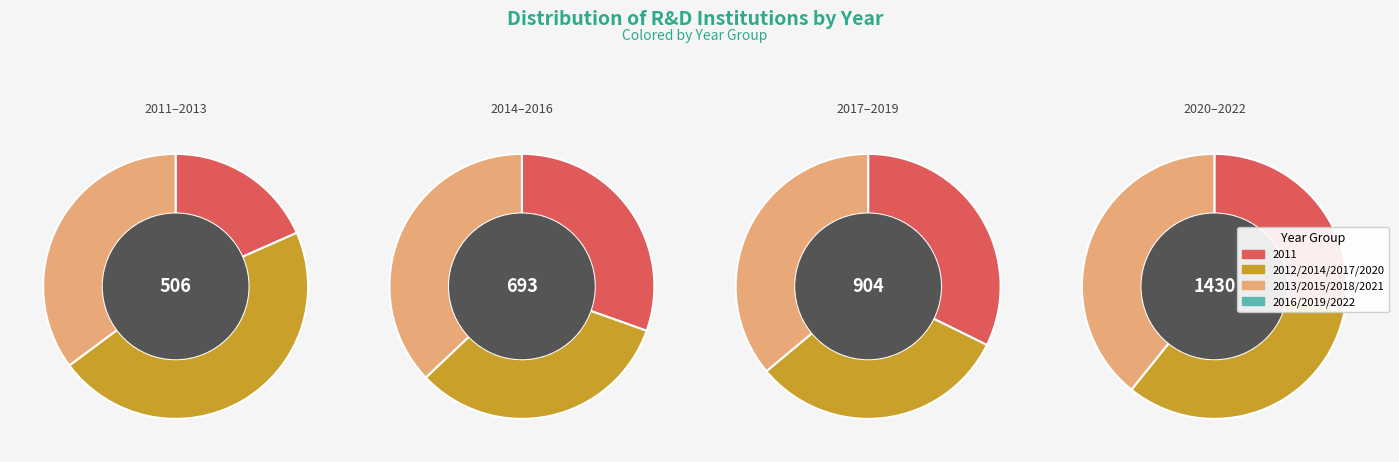

How many segments does this pie chart have?

12